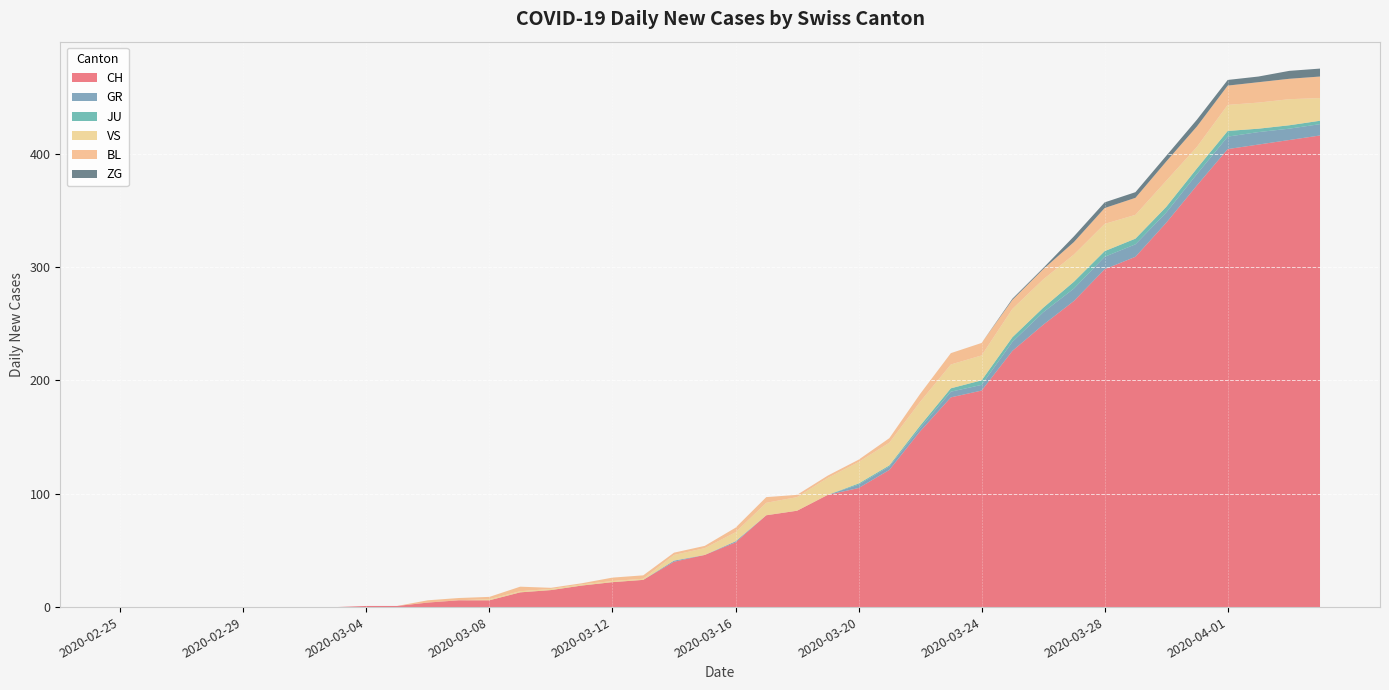

Reading left to right, transcribe all the data shown in this chart.

CH: 2020-02-25=0	2020-02-26=0	2020-02-27=0	2020-02-28=0	2020-02-29=0	2020-03-01=0	2020-03-02=0	2020-03-03=0	2020-03-04=1	2020-03-05=1	2020-03-06=4	2020-03-07=6	2020-03-08=6	2020-03-09=13	2020-03-10=15	2020-03-11=19	2020-03-12=22	2020-03-13=24	2020-03-14=40	2020-03-15=46	2020-03-16=57	2020-03-17=81	2020-03-18=85	2020-03-19=99	2020-03-20=105	2020-03-21=121	2020-03-22=155	2020-03-23=185	2020-03-24=191	2020-03-25=226	2020-03-26=249	2020-03-27=270	2020-03-28=298	2020-03-29=309	2020-03-30=339	2020-03-31=372	2020-04-01=404	2020-04-02=408	2020-04-03=412	2020-04-04=416
GR: 2020-02-25=0	2020-02-26=0	2020-02-27=0	2020-02-28=0	2020-02-29=0	2020-03-01=0	2020-03-02=0	2020-03-03=0	2020-03-04=0	2020-03-05=0	2020-03-06=0	2020-03-07=0	2020-03-08=0	2020-03-09=0	2020-03-10=0	2020-03-11=0	2020-03-12=0	2020-03-13=0	2020-03-14=1	2020-03-15=0	2020-03-16=1	2020-03-17=0	2020-03-18=0	2020-03-19=0	2020-03-20=3	2020-03-21=3	2020-03-22=3	2020-03-23=5	2020-03-24=5	2020-03-25=8	2020-03-26=11	2020-03-27=11	2020-03-28=11	2020-03-29=11	2020-03-30=9	2020-03-31=10	2020-04-01=11	2020-04-02=11	2020-04-03=10	2020-04-04=10
JU: 2020-02-25=0	2020-02-26=0	2020-02-27=0	2020-02-28=0	2020-02-29=0	2020-03-01=0	2020-03-02=0	2020-03-03=0	2020-03-04=0	2020-03-05=0	2020-03-06=0	2020-03-07=0	2020-03-08=0	2020-03-09=0	2020-03-10=0	2020-03-11=0	2020-03-12=0	2020-03-13=0	2020-03-14=0	2020-03-15=0	2020-03-16=0	2020-03-17=0	2020-03-18=0	2020-03-19=0	2020-03-20=1	2020-03-21=1	2020-03-22=2	2020-03-23=3	2020-03-24=4	2020-03-25=4	2020-03-26=4	2020-03-27=6	2020-03-28=5	2020-03-29=5	2020-03-30=5	2020-03-31=5	2020-04-01=5	2020-04-02=3	2020-04-03=3	2020-04-04=3
VS: 2020-02-25=0	2020-02-26=0	2020-02-27=0	2020-02-28=0	2020-02-29=0	2020-03-01=0	2020-03-02=0	2020-03-03=0	2020-03-04=0	2020-03-05=0	2020-03-06=0	2020-03-07=0	2020-03-08=1	2020-03-09=1	2020-03-10=1	2020-03-11=1	2020-03-12=1	2020-03-13=1	2020-03-14=5	2020-03-15=6	2020-03-16=8	2020-03-17=11	2020-03-18=12	2020-03-19=15	2020-03-20=19	2020-03-21=20	2020-03-22=21	2020-03-23=21	2020-03-24=22	2020-03-25=25	2020-03-26=25	2020-03-27=24	2020-03-28=24	2020-03-29=21	2020-03-30=23	2020-03-31=19	2020-04-01=23	2020-04-02=23	2020-04-03=23	2020-04-04=20
BL: 2020-02-25=0	2020-02-26=0	2020-02-27=0	2020-02-28=0	2020-02-29=0	2020-03-01=0	2020-03-02=0	2020-03-03=0	2020-03-04=0	2020-03-05=0	2020-03-06=2	2020-03-07=2	2020-03-08=2	2020-03-09=4	2020-03-10=1	2020-03-11=1	2020-03-12=3	2020-03-13=3	2020-03-14=2	2020-03-15=2	2020-03-16=4	2020-03-17=5	2020-03-18=2	2020-03-19=2	2020-03-20=2	2020-03-21=4	2020-03-22=7	2020-03-23=10	2020-03-24=11	2020-03-25=8	2020-03-26=9	2020-03-27=11	2020-03-28=14	2020-03-29=15	2020-03-30=17	2020-03-31=18	2020-04-01=17	2020-04-02=18	2020-04-03=18	2020-04-04=19
ZG: 2020-02-25=0	2020-02-26=0	2020-02-27=0	2020-02-28=0	2020-02-29=0	2020-03-01=0	2020-03-02=0	2020-03-03=0	2020-03-04=0	2020-03-05=0	2020-03-06=0	2020-03-07=0	2020-03-08=0	2020-03-09=0	2020-03-10=0	2020-03-11=0	2020-03-12=0	2020-03-13=0	2020-03-14=0	2020-03-15=0	2020-03-16=0	2020-03-17=0	2020-03-18=0	2020-03-19=0	2020-03-20=0	2020-03-21=0	2020-03-22=0	2020-03-23=0	2020-03-24=0	2020-03-25=1	2020-03-26=1	2020-03-27=5	2020-03-28=5	2020-03-29=5	2020-03-30=5	2020-03-31=6	2020-04-01=5	2020-04-02=5	2020-04-03=7	2020-04-04=7